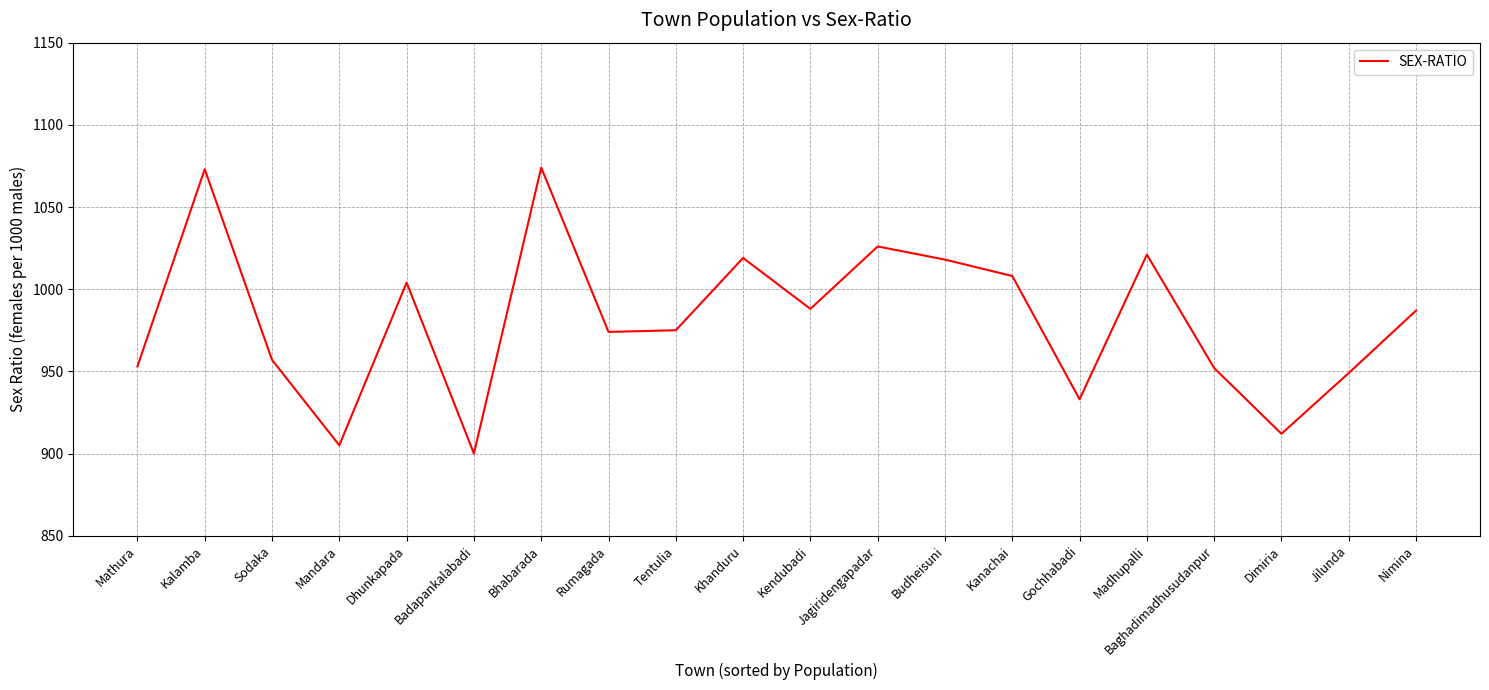

What is the difference between the values at Rumagada and Nimina?

13